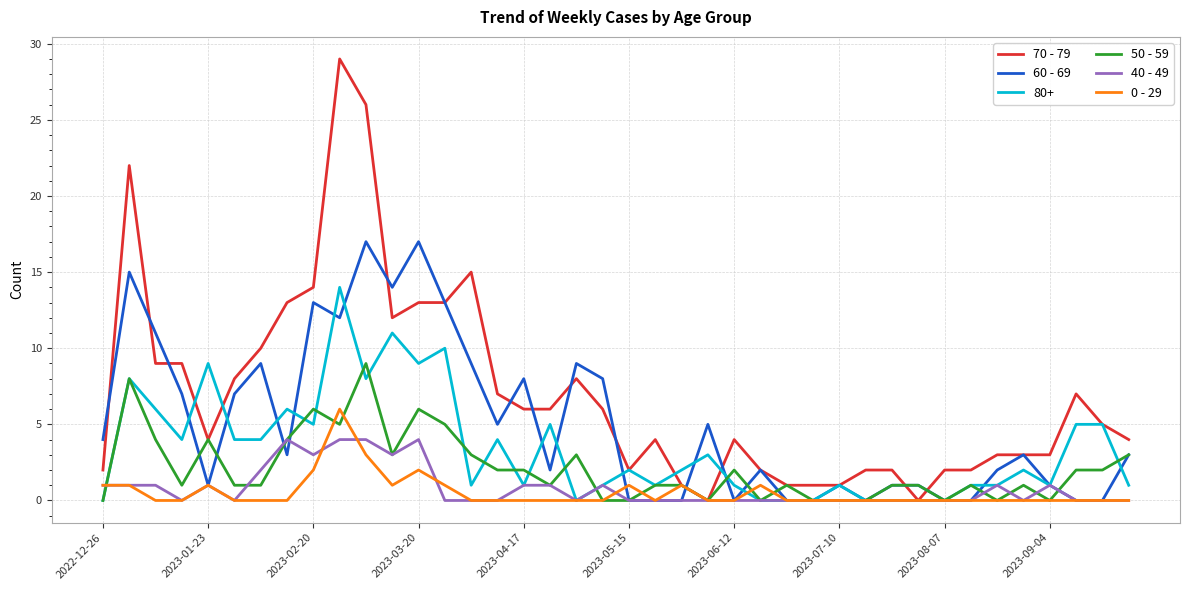

Which series has the widest spread of values?

70 - 79